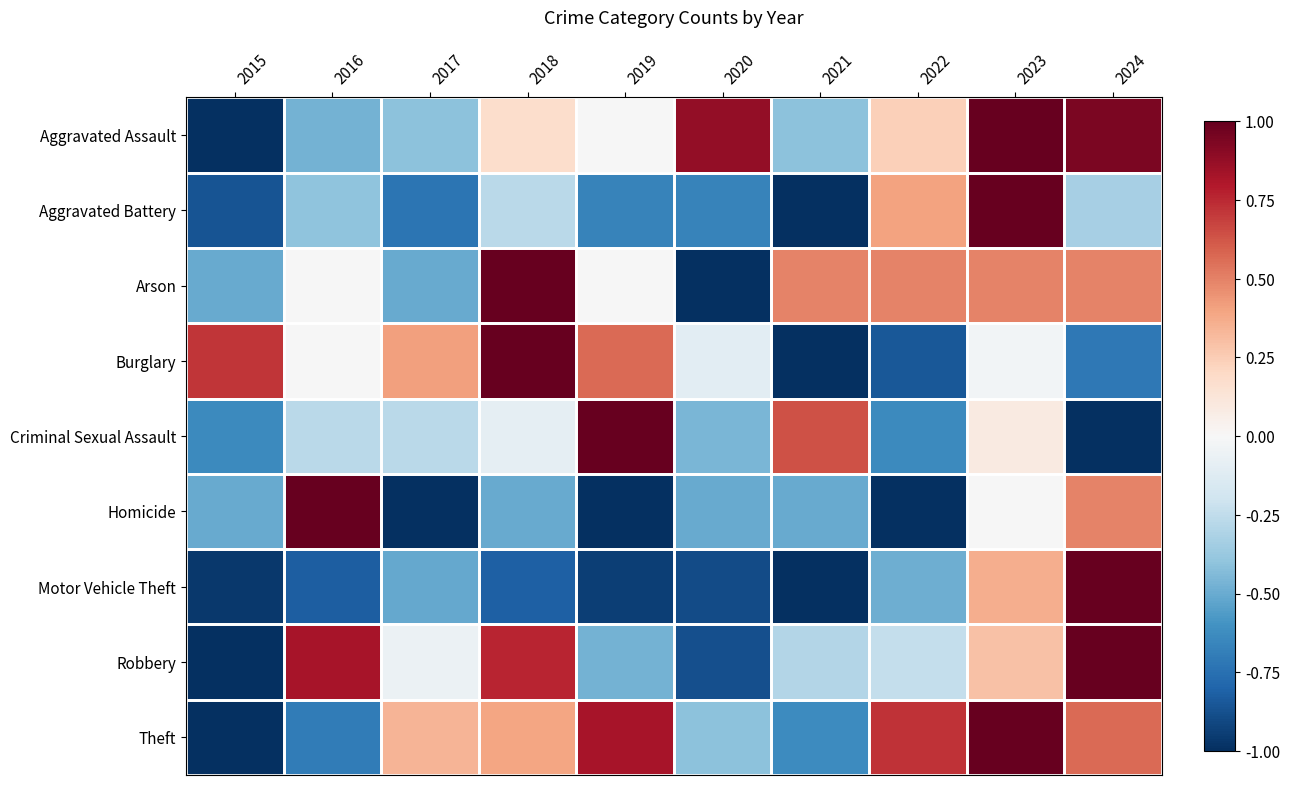

Reading right to left, transcribe all the data shown in this chart.

Aggravated Assault: 2024=0.9	2023=1.0	2022=0.2	2021=-0.4	2020=0.9	2019=-0.0	2018=0.2	2017=-0.4	2016=-0.5	2015=-1.0
Aggravated Battery: 2024=-0.3	2023=1.0	2022=0.4	2021=-1.0	2020=-0.7	2019=-0.7	2018=-0.3	2017=-0.7	2016=-0.4	2015=-0.9
Arson: 2024=0.5	2023=0.5	2022=0.5	2021=0.5	2020=-1.0	2019=-0.0	2018=1.0	2017=-0.5	2016=-0.0	2015=-0.5
Burglary: 2024=-0.7	2023=-0.0	2022=-0.8	2021=-1.0	2020=-0.1	2019=0.6	2018=1.0	2017=0.4	2016=-0.0	2015=0.7
Criminal Sexual Assault: 2024=-1.0	2023=0.1	2022=-0.6	2021=0.6	2020=-0.5	2019=1.0	2018=-0.1	2017=-0.3	2016=-0.3	2015=-0.6
Homicide: 2024=0.5	2023=-0.0	2022=-1.0	2021=-0.5	2020=-0.5	2019=-1.0	2018=-0.5	2017=-1.0	2016=1.0	2015=-0.5
Motor Vehicle Theft: 2024=1.0	2023=0.4	2022=-0.5	2021=-1.0	2020=-0.9	2019=-0.9	2018=-0.8	2017=-0.5	2016=-0.8	2015=-1.0
Robbery: 2024=1.0	2023=0.3	2022=-0.2	2021=-0.3	2020=-0.9	2019=-0.5	2018=0.8	2017=-0.1	2016=0.8	2015=-1.0
Theft: 2024=0.6	2023=1.0	2022=0.7	2021=-0.6	2020=-0.4	2019=0.8	2018=0.4	2017=0.3	2016=-0.7	2015=-1.0